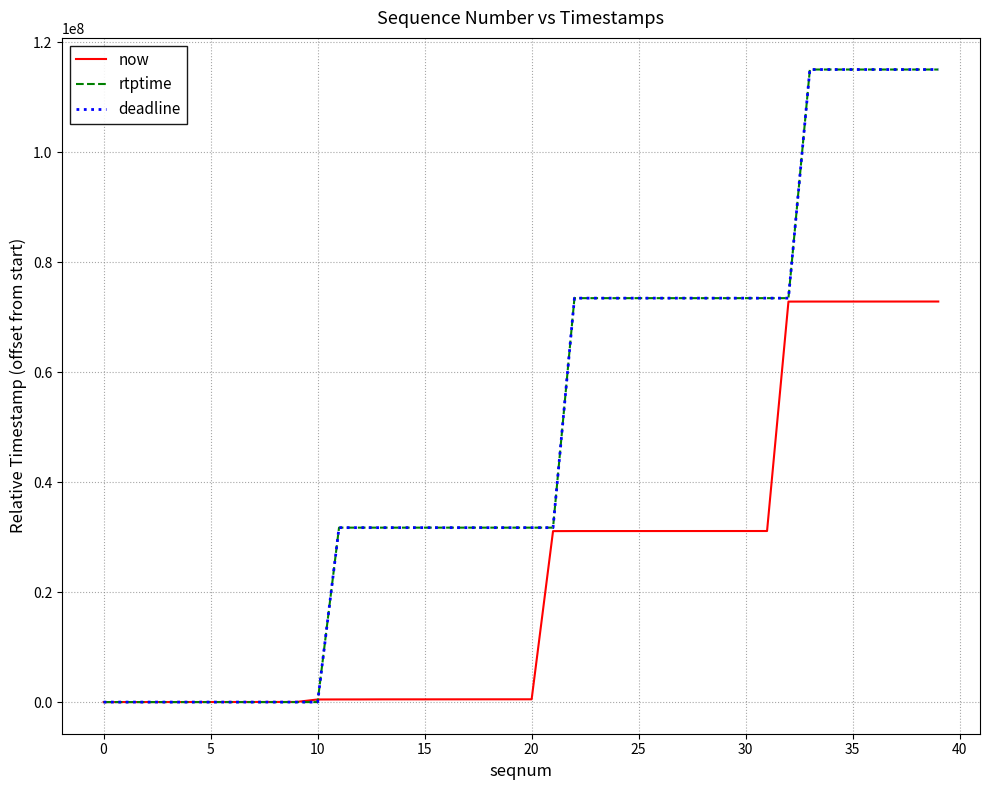

Which series has the largest total across all categories?

rtptime